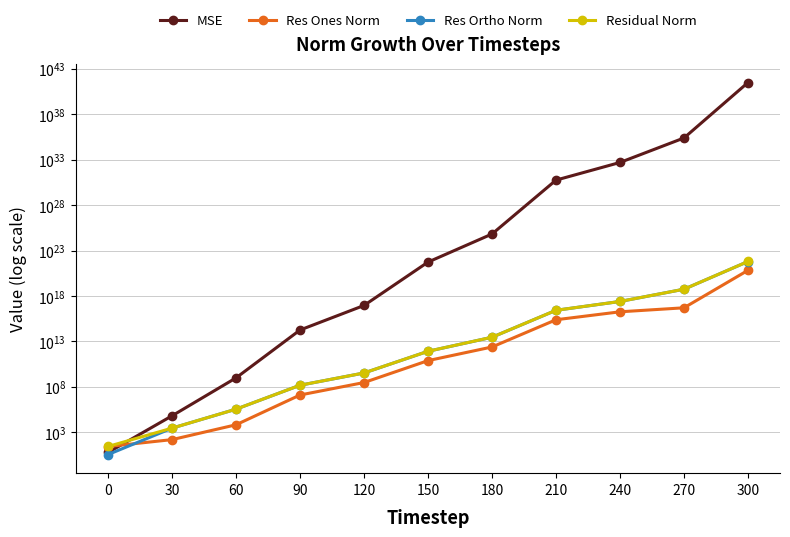

What is the difference between the second highest and minimum values in the Res Ortho Norm series?

5491331760824870912.0